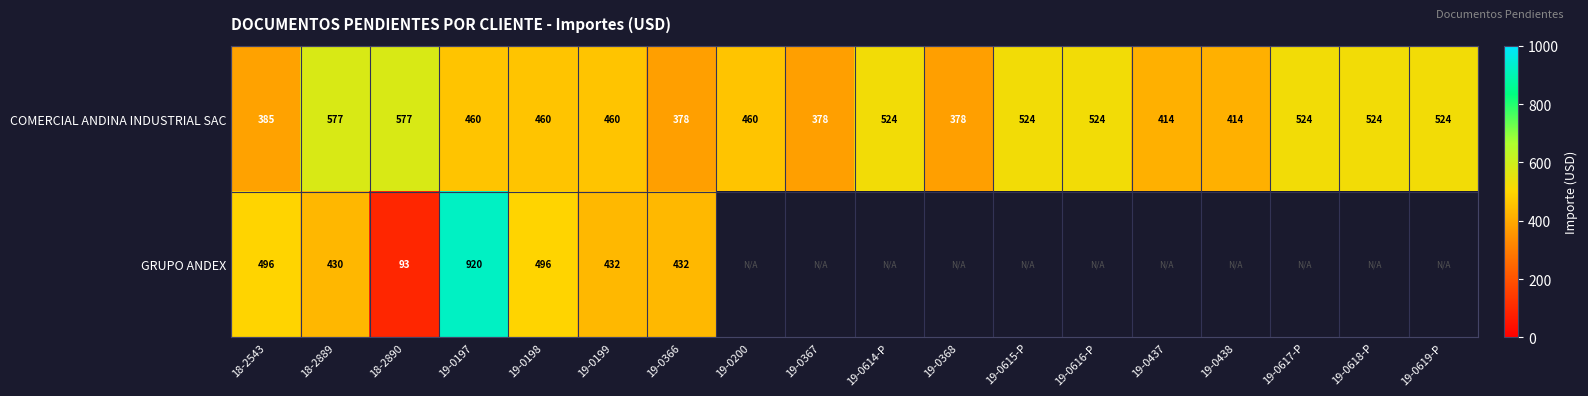

Is the value of COMERCIAL ANDINA INDUSTRIAL SAC at 19-0200 greater than the value of GRUPO ANDEX at 18-2889?

Yes